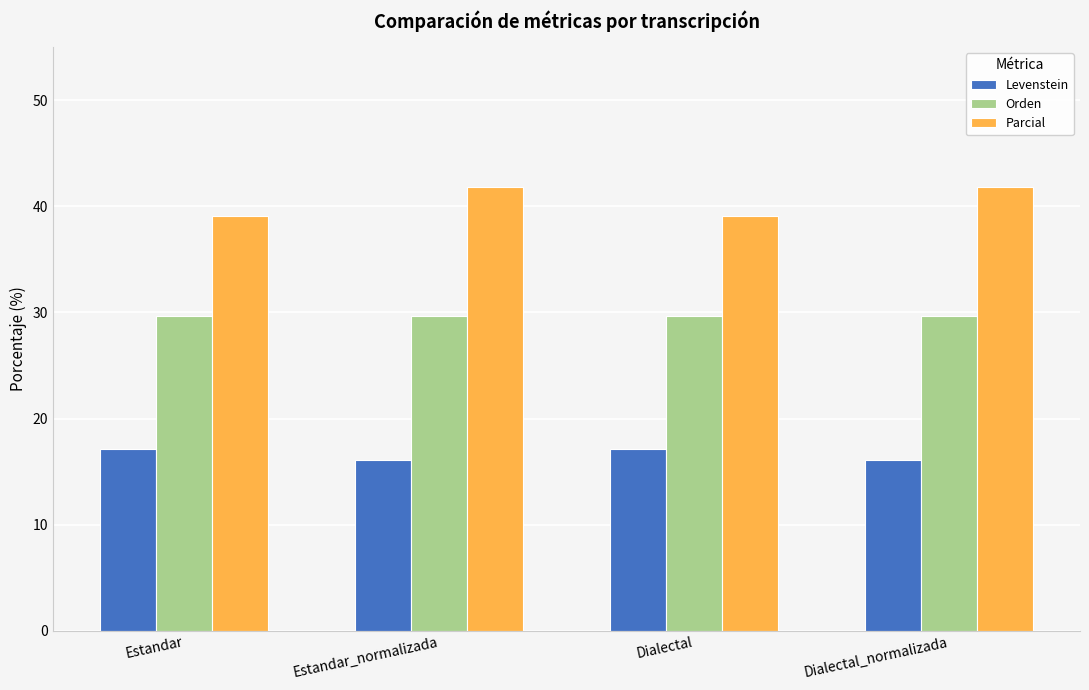

List the series in order of their overall mean, lowest first.

Levenstein, Orden, Parcial